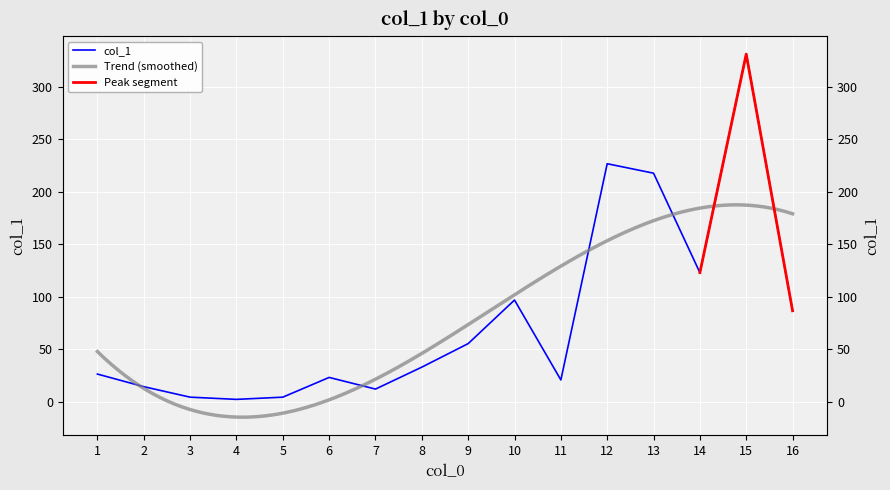

The chart shows a value of 20.8 at 11. True or false?

True